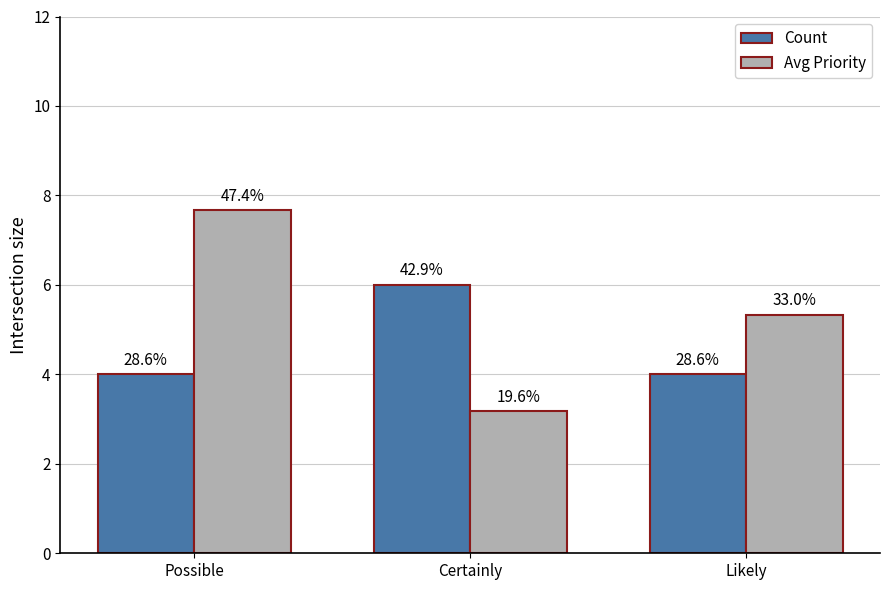

Reading left to right, extract all data points from this chart.

Count: 4.0	6.0	4.0
Avg Priority: 7.7	3.2	5.3